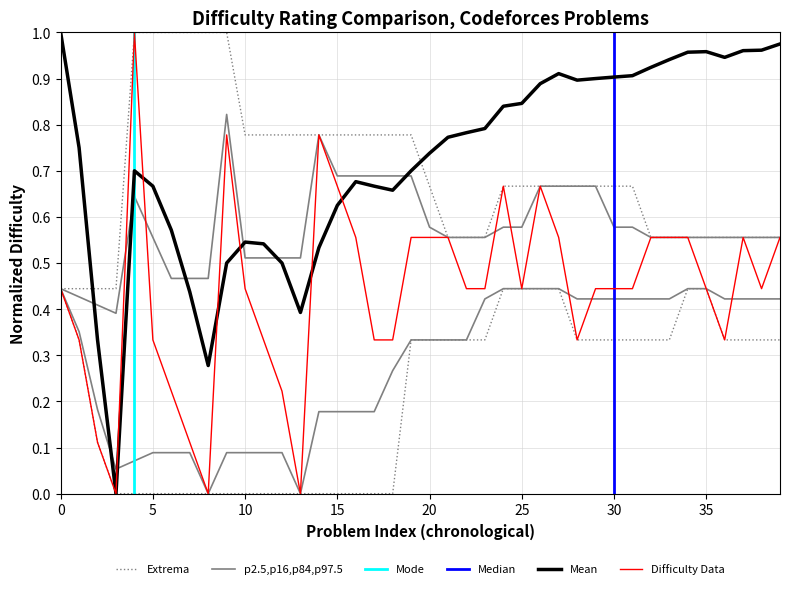

How many points are lower than both their immediate neighbors (excluding endpoints)?

7